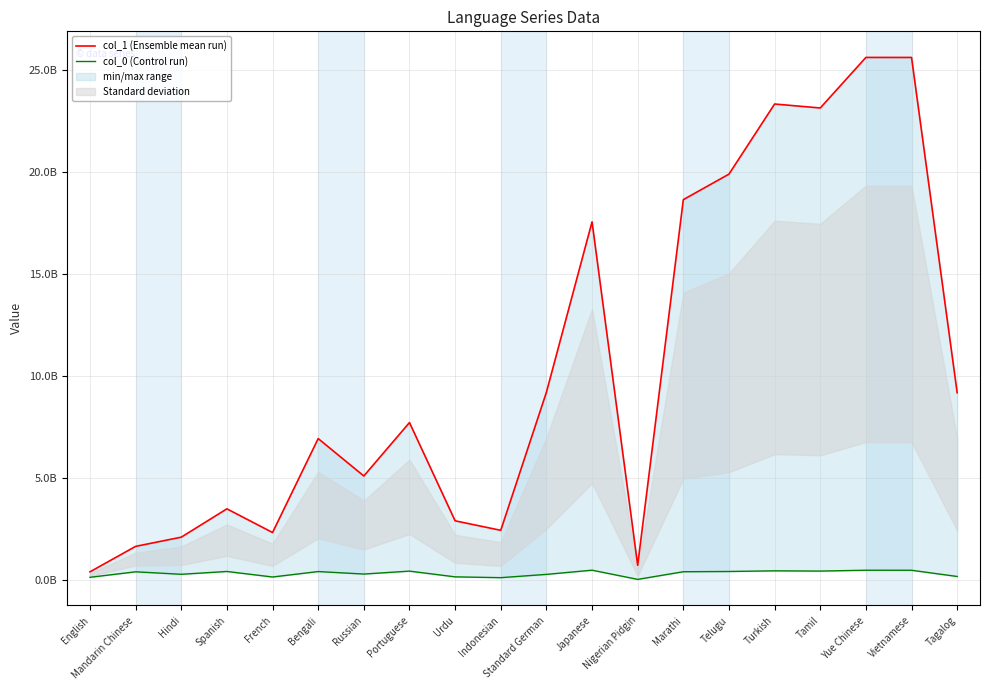

What is the value of the col_1 (Ensemble mean run) point at the 1st from the left?

389362106.8